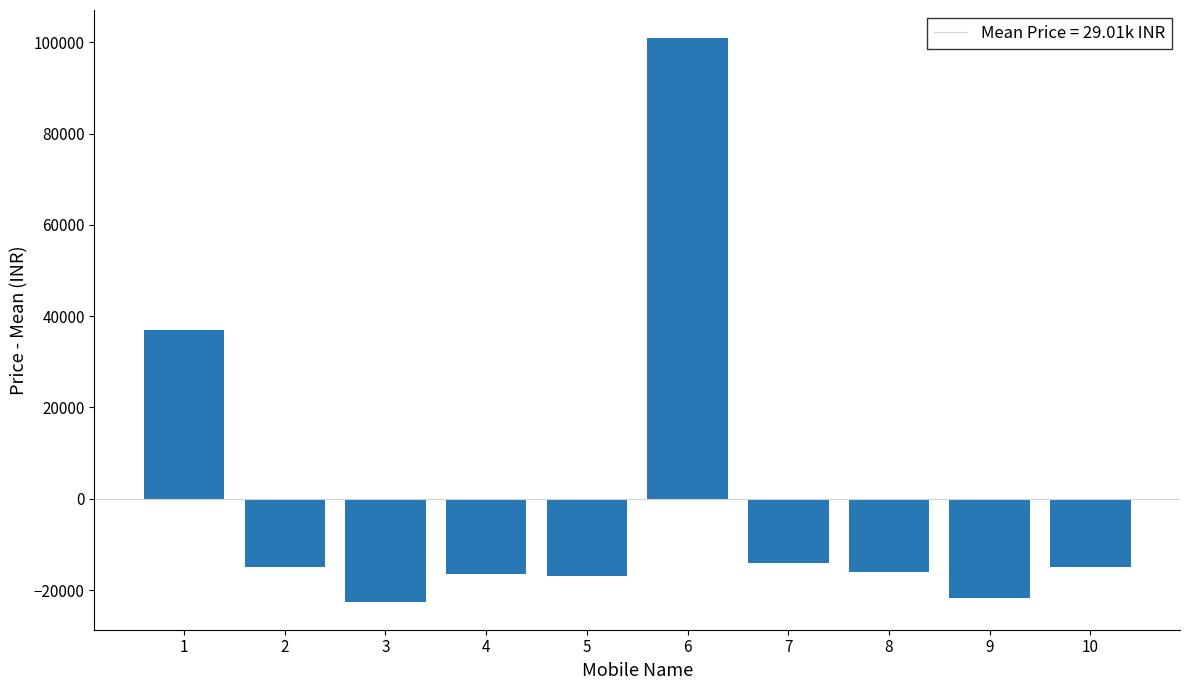

What is the value of the 3rd bar from the left?

-22512.6